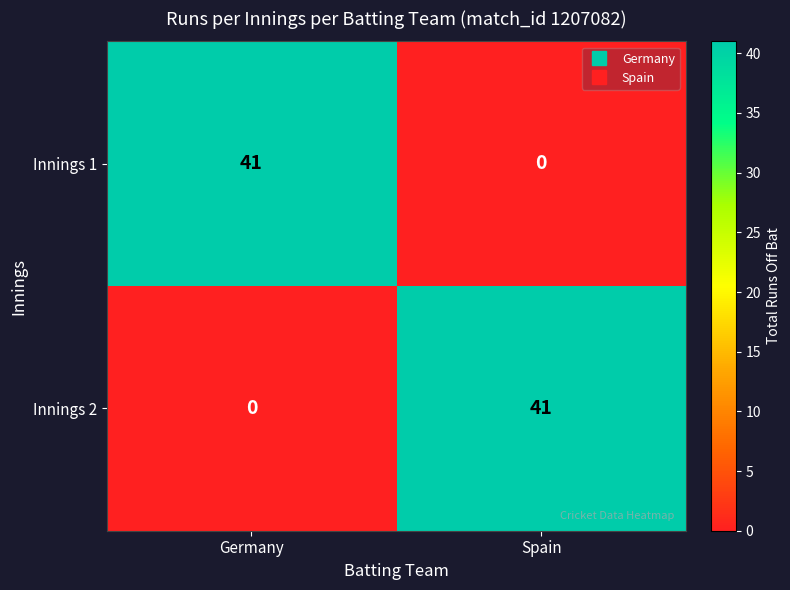

Is it true that Innings 2 equals 41 at Spain?

True